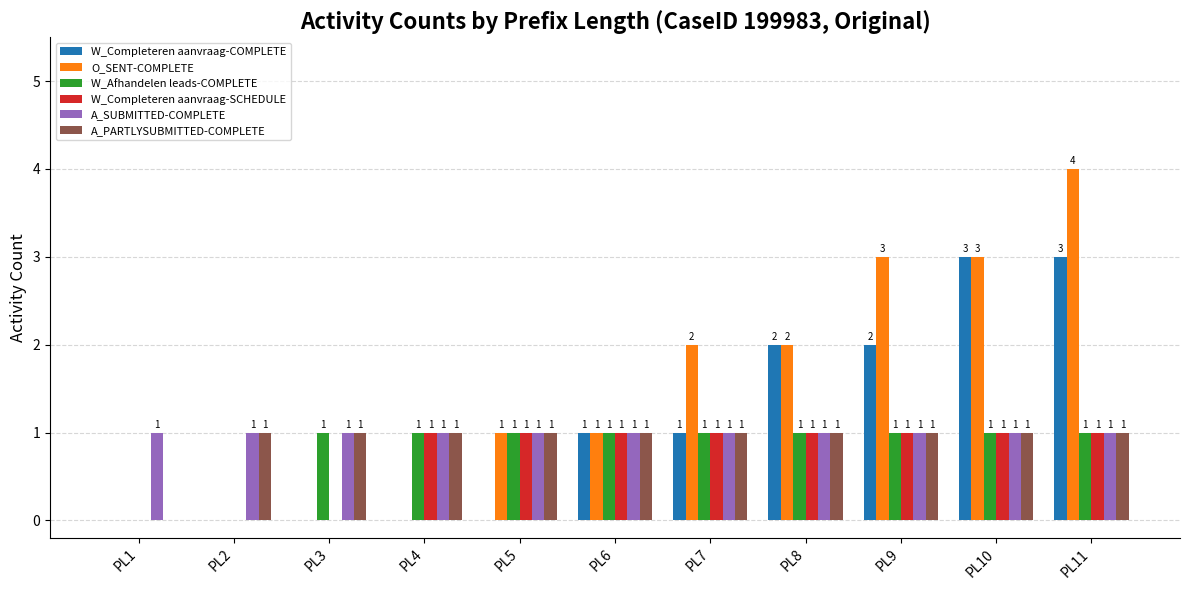

What is the sum of all A_PARTLYSUBMITTED-COMPLETE values?

10